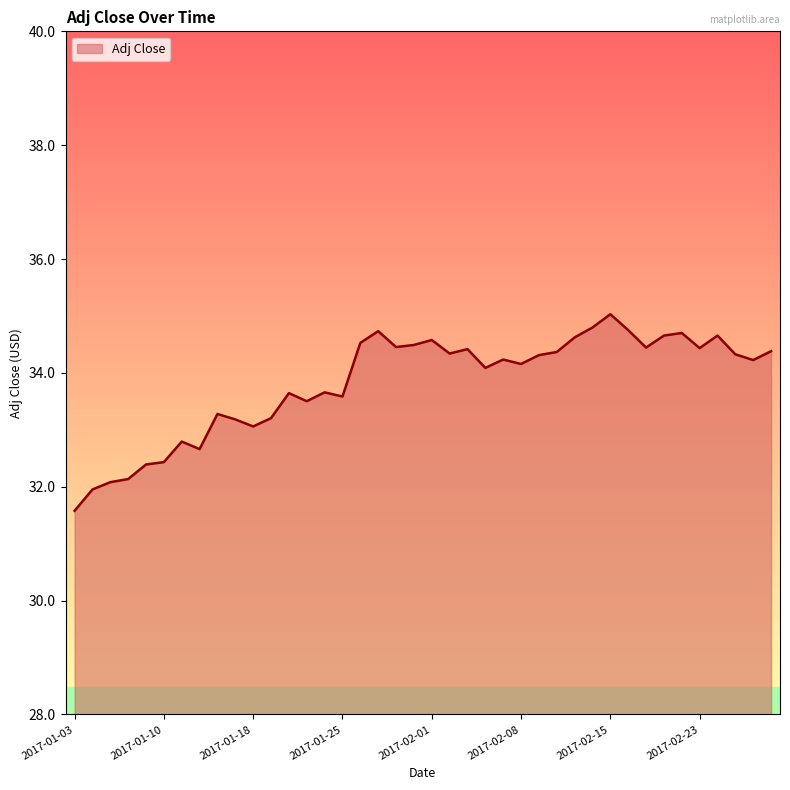

What is the difference between the maximum and minimum values?

3.5